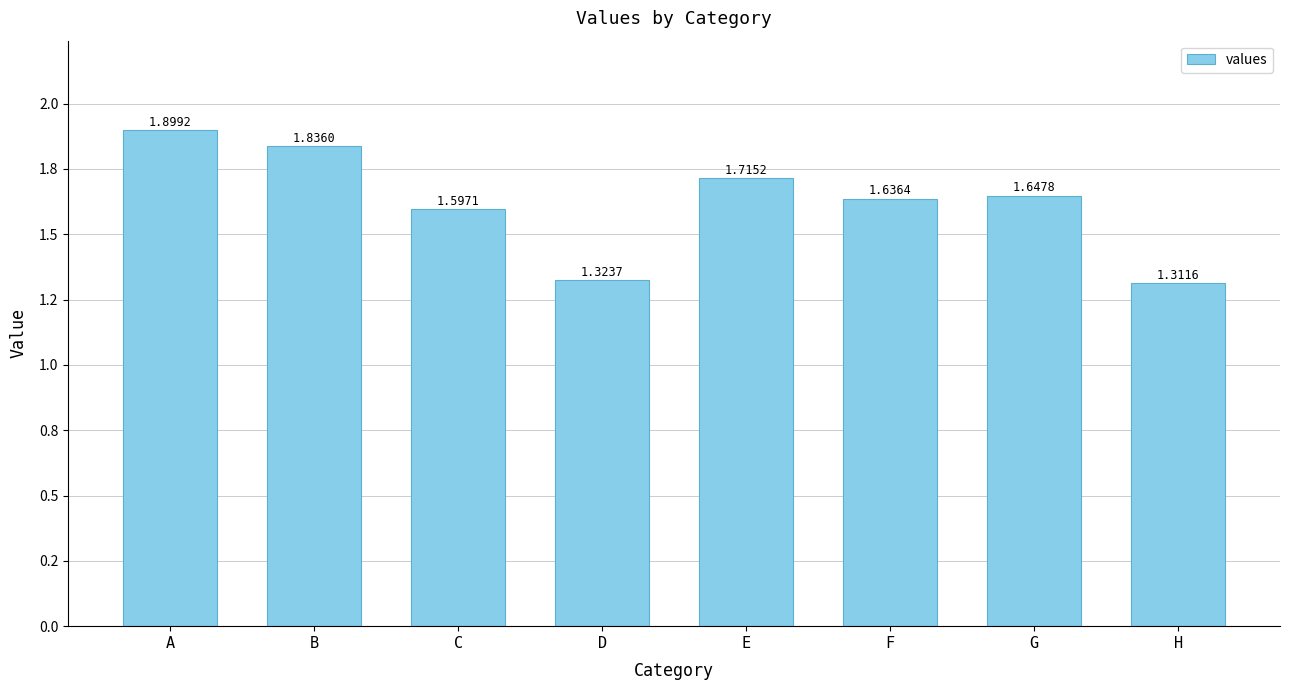

What is the difference between the maximum and second lowest values?

0.6